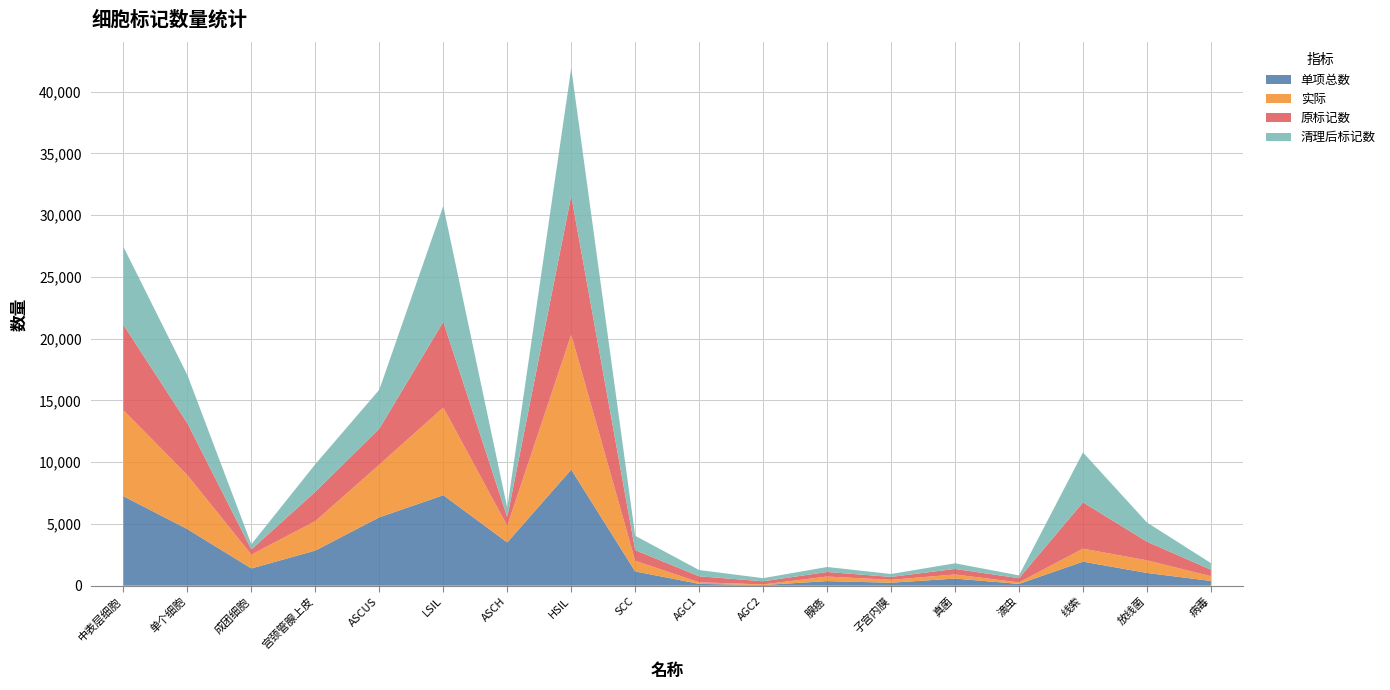

Reading right to left, list all the values displayed in this chart.

单项总数: 384	1031	1947	146	577	242	371	53	149	1156	9399	3504	7328	5538	2846	1397	4580	7248
实际: 382	1024	1052	120	332	235	370	52	126	862	10929	1344	7103	4265	2385	1116	4370	6953
原标记数: 528	1511	3752	338	450	234	369	252	486	861	11250	703	6939	2916	2377	425	4201	6919
清理后标记数: 537	1556	4040	229	457	235	406	254	505	1164	10348	759	9379	3155	2237	417	3903	6322